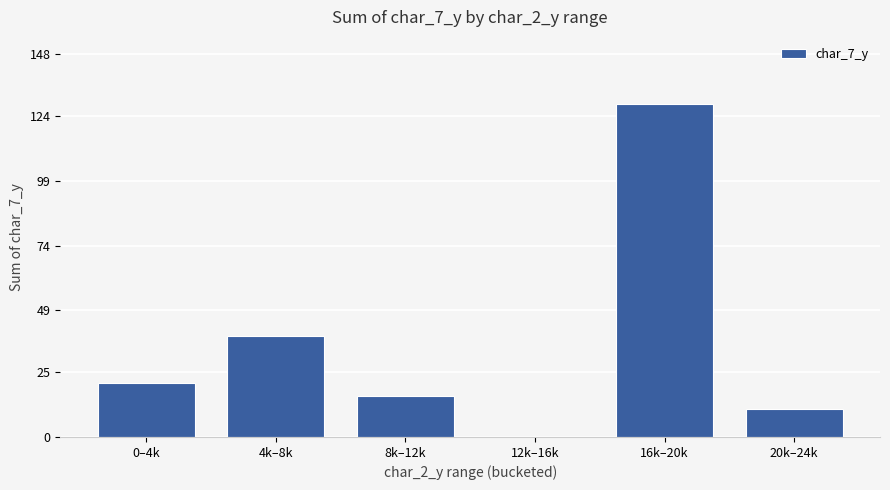

Is it true that the value at 20k–24k is 4?

False